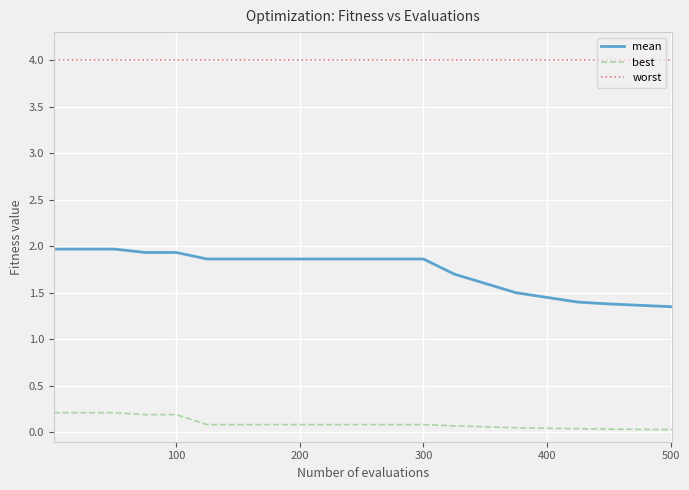

Does the chart have visible grid lines?

Yes